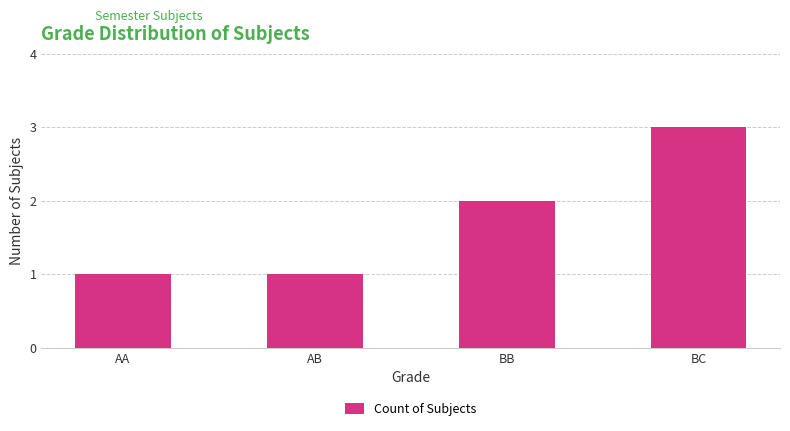

What value does the data have at BC?

3